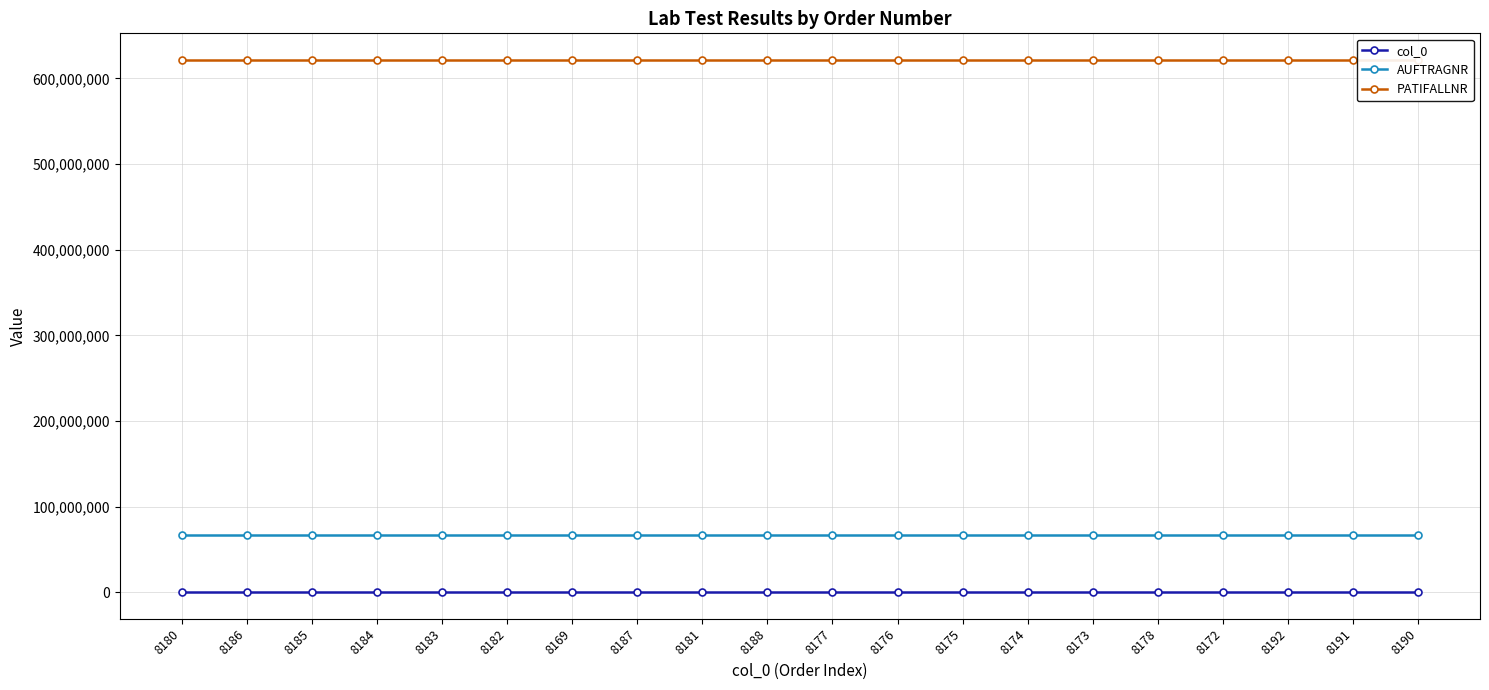

What is the average value of the AUFTRAGNR series?

66658377